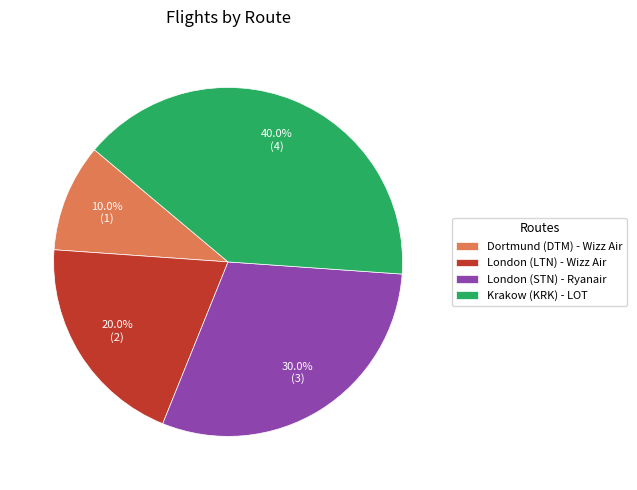

What percentage is the Krakow (KRK) - LOT slice, to the nearest percent?

40%